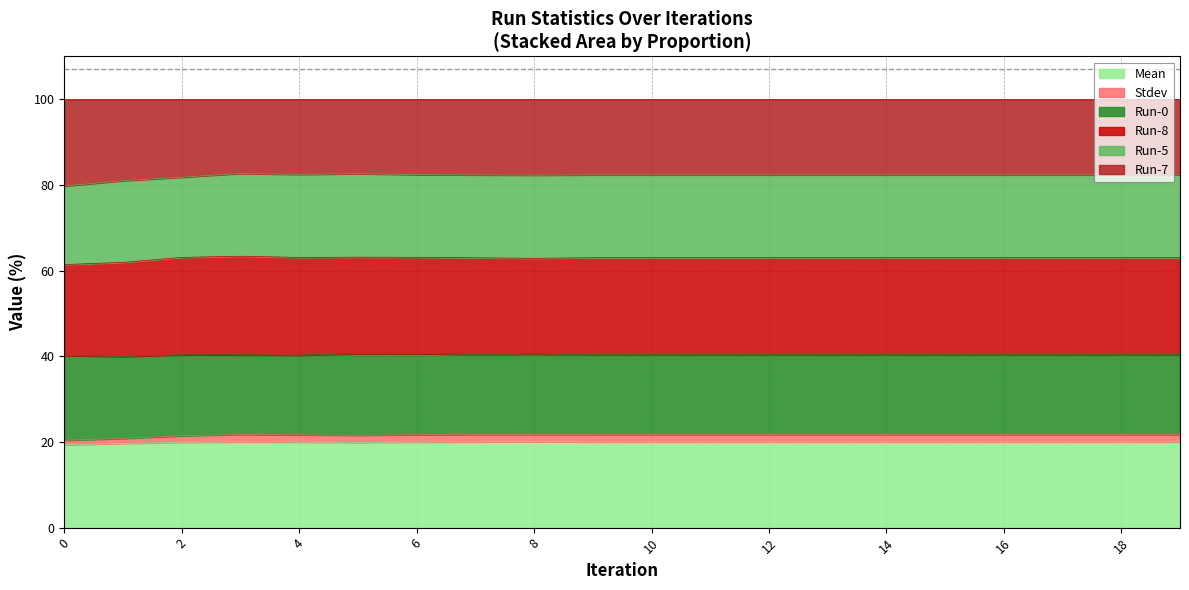

How many values in the Run-7 series exceed 82?

17